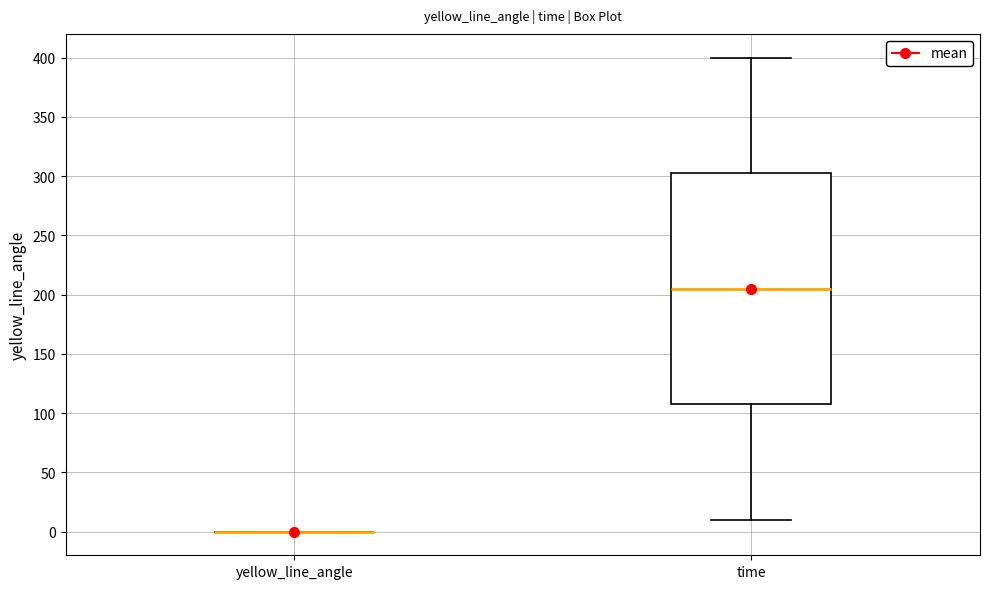

Comparing the boxes themselves (not the whiskers), which one is the tallest?

time